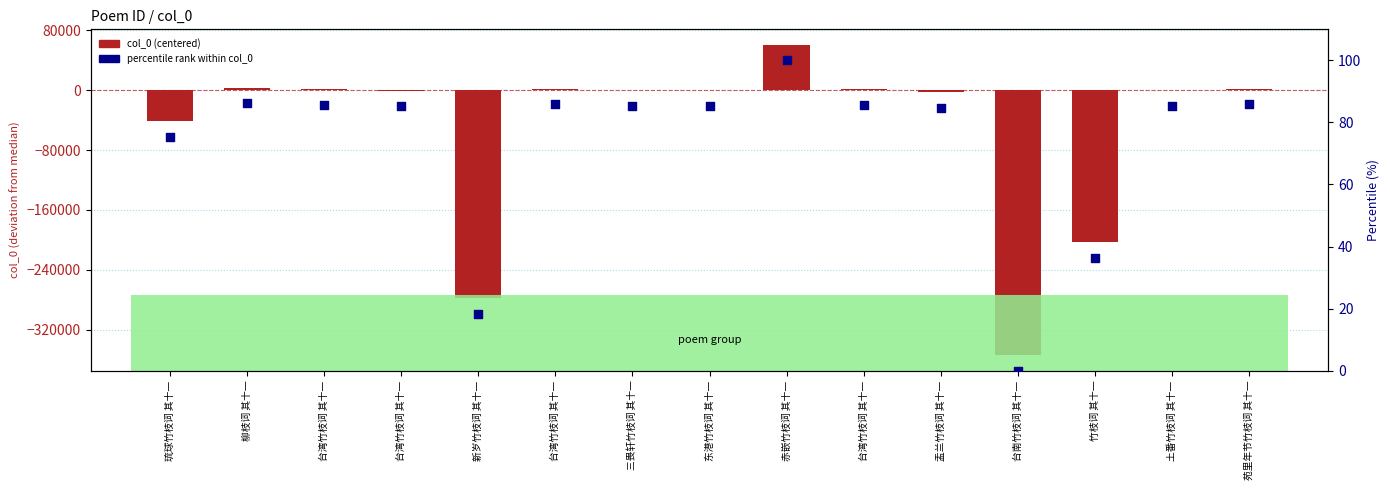

At how many categories does at least one series exceed -108893?

15